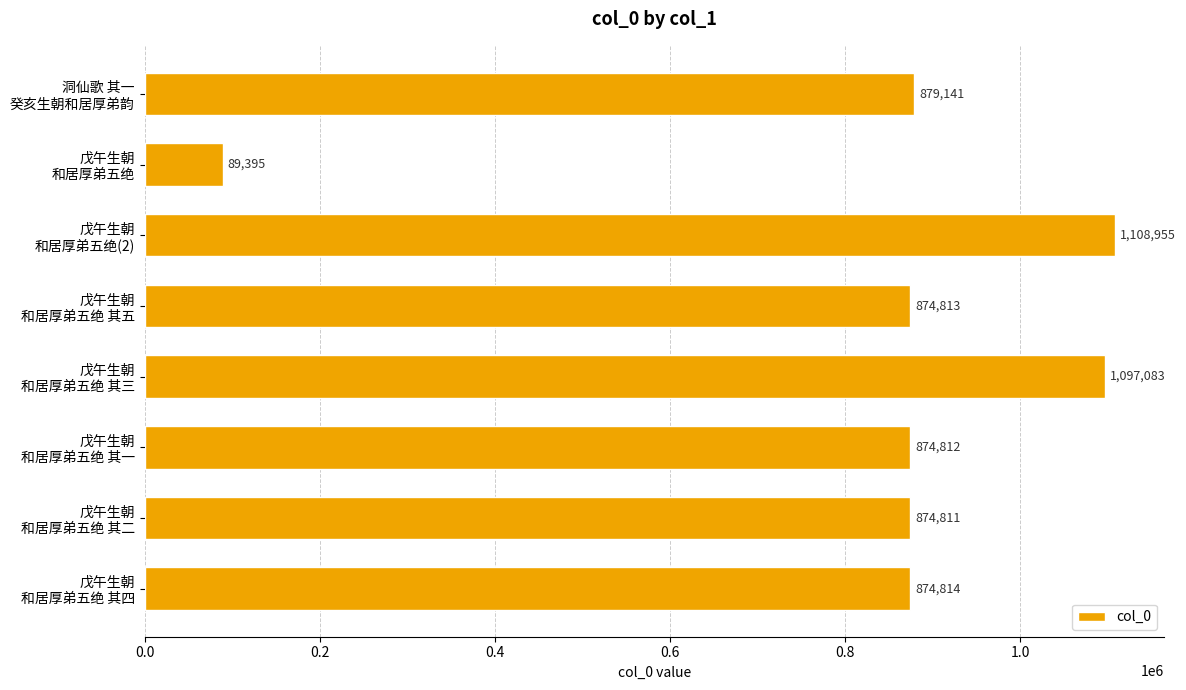

How many distinct data groups are displayed?

1